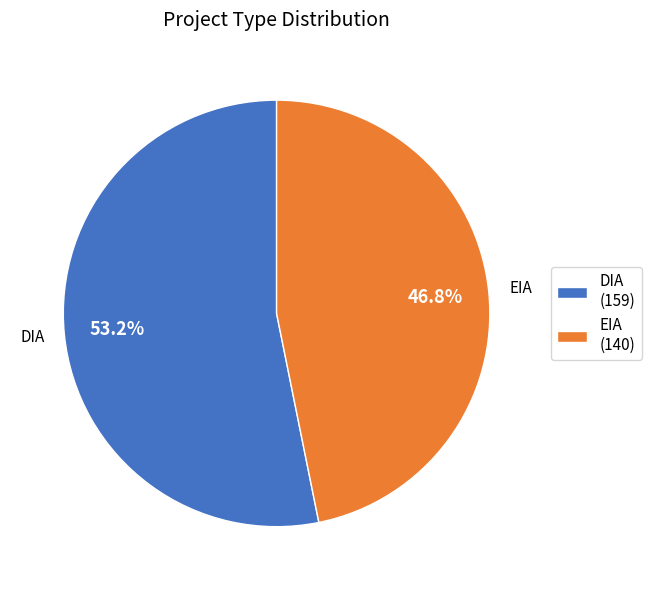

How many segments does this pie chart have?

2